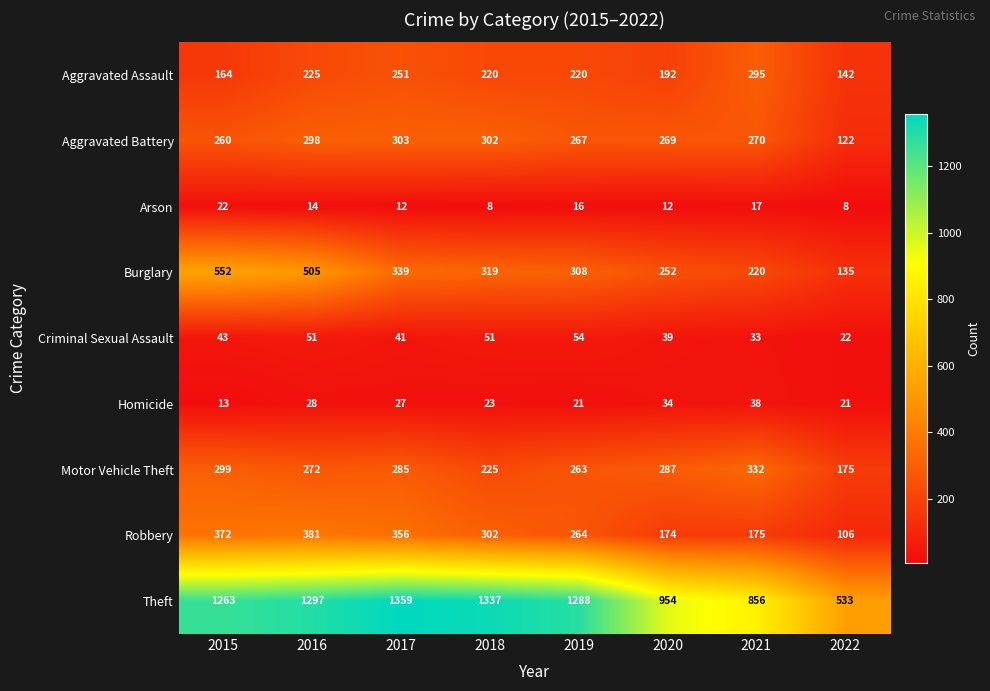

Is it true that Robbery equals 189 at 2022?

False